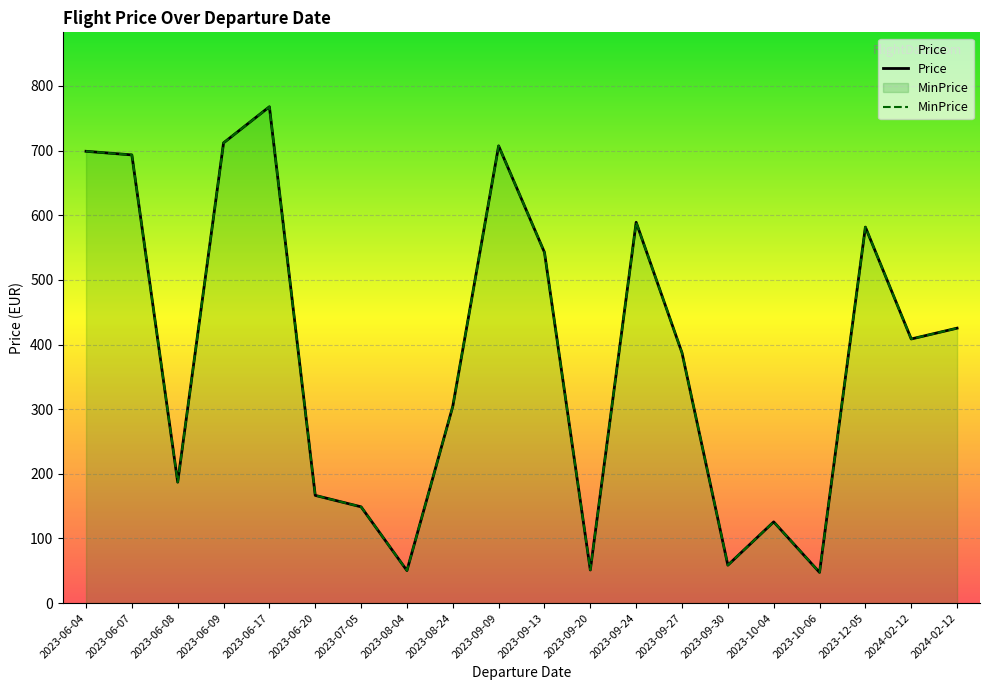

True or false: Price and MinPrice cross at least once.

False